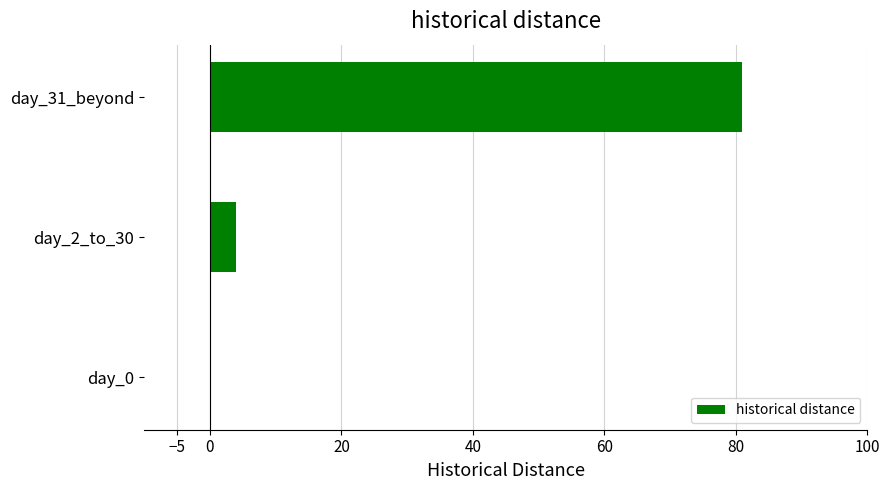

What is the sum of all values?

85